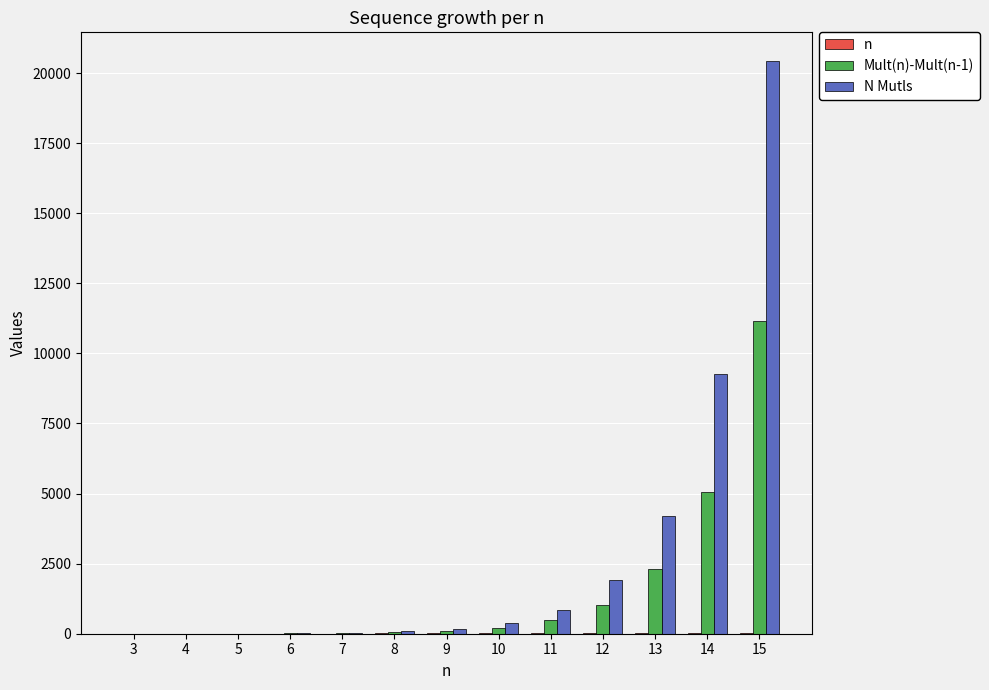

The value of N Mutls at 14 is 5146. True or false?

False